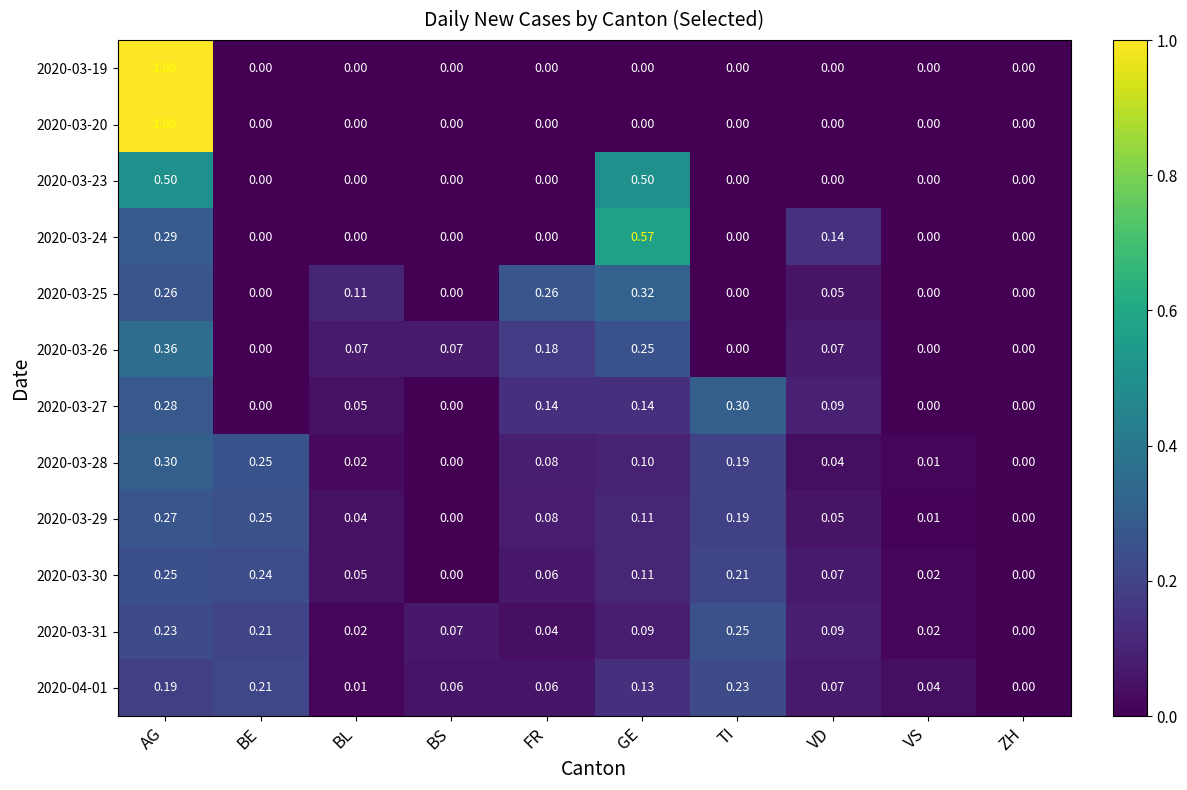

At which category is the sum across all series the highest?

AG